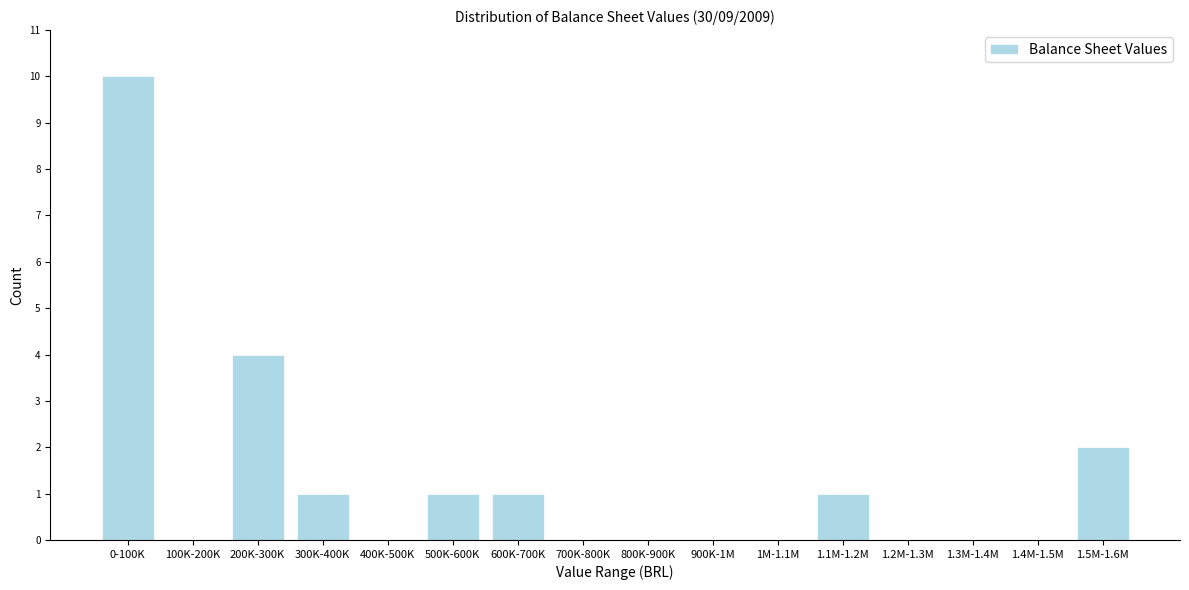

Reading right to left, what are all the values shown in this chart?

1.5M-1.6M=2	1.4M-1.5M=0	1.3M-1.4M=0	1.2M-1.3M=0	1.1M-1.2M=1	1M-1.1M=0	900K-1M=0	800K-900K=0	700K-800K=0	600K-700K=1	500K-600K=1	400K-500K=0	300K-400K=1	200K-300K=4	100K-200K=0	0-100K=10